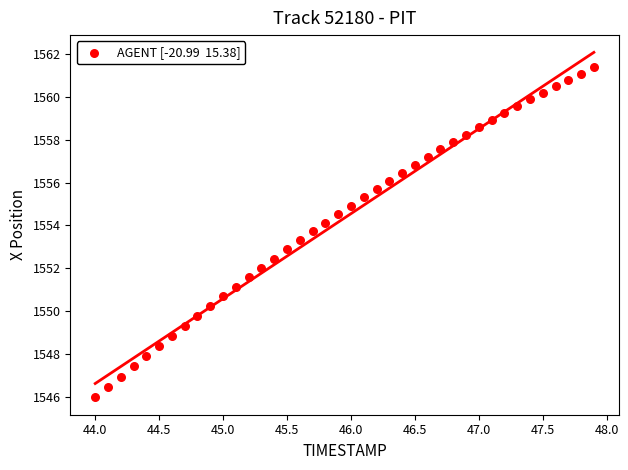

What is the range of X values (max minus min)?

3.9